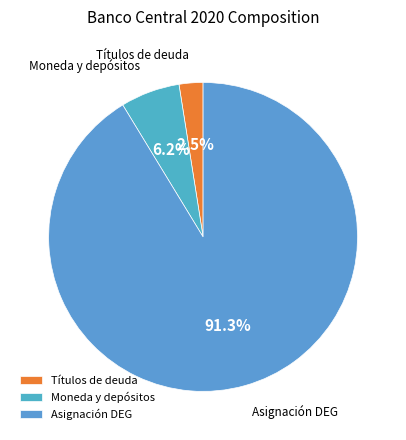

What percentage do Títulos de deuda and Moneda y depósitos together represent?

8.7%